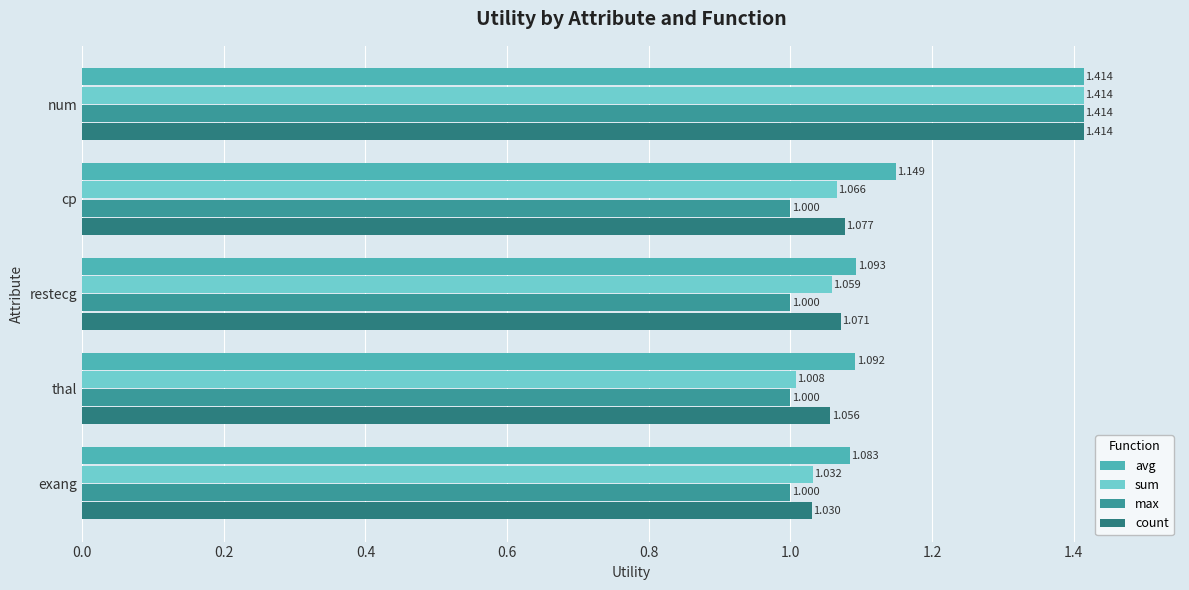

What are all the series names shown in the legend?

avg, sum, max, count